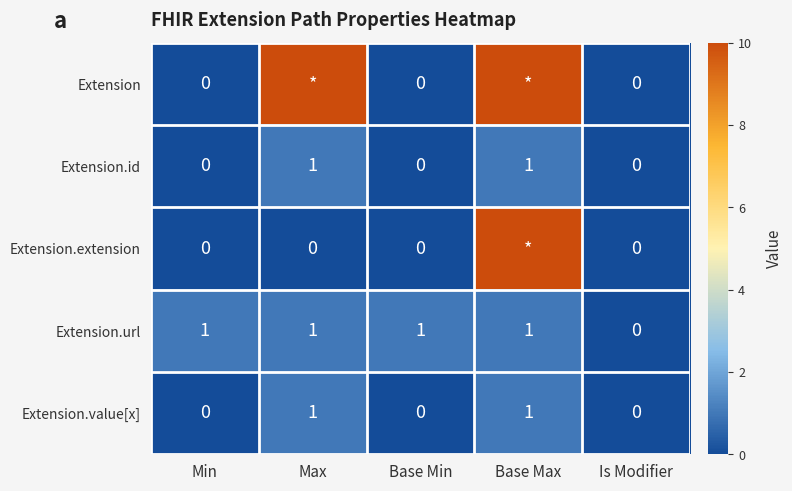

How many Extension.value[x] values are between 0 and 1?

5